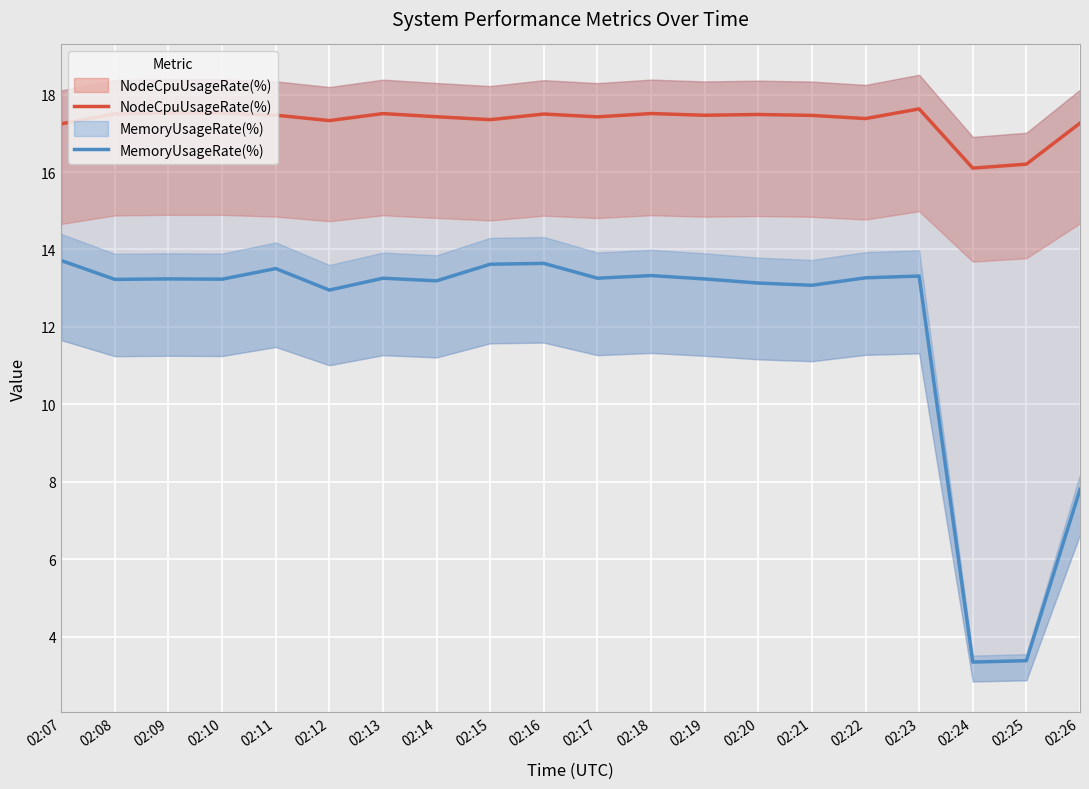

What is the difference between the highest and lowest values at 02:09?

4.3